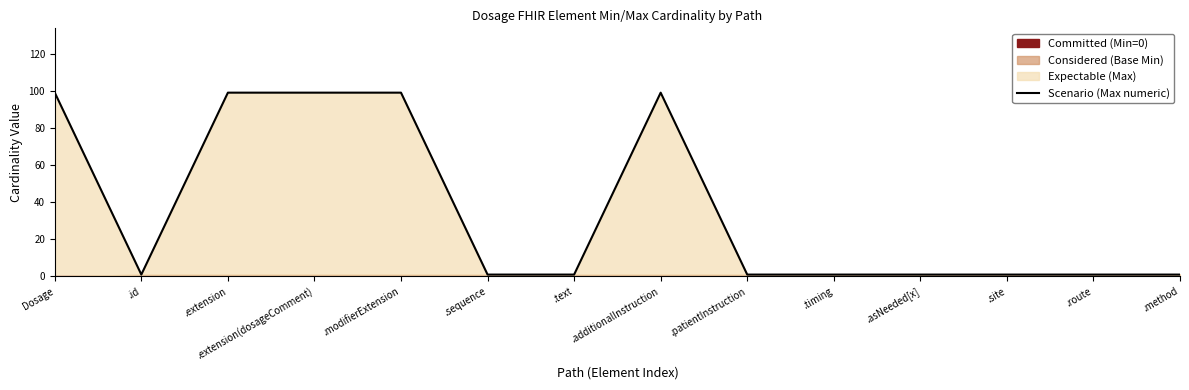

Reading left to right, list all the values displayed in this chart.

Dosage=99	.id=1	.extension=99	.extension(dosageComment)=99	.modifierExtension=99	.sequence=1	.text=1	.additionalInstruction=99	.patientInstruction=1	.timing=1	.asNeeded[x]=1	.site=1	.route=1	.method=1